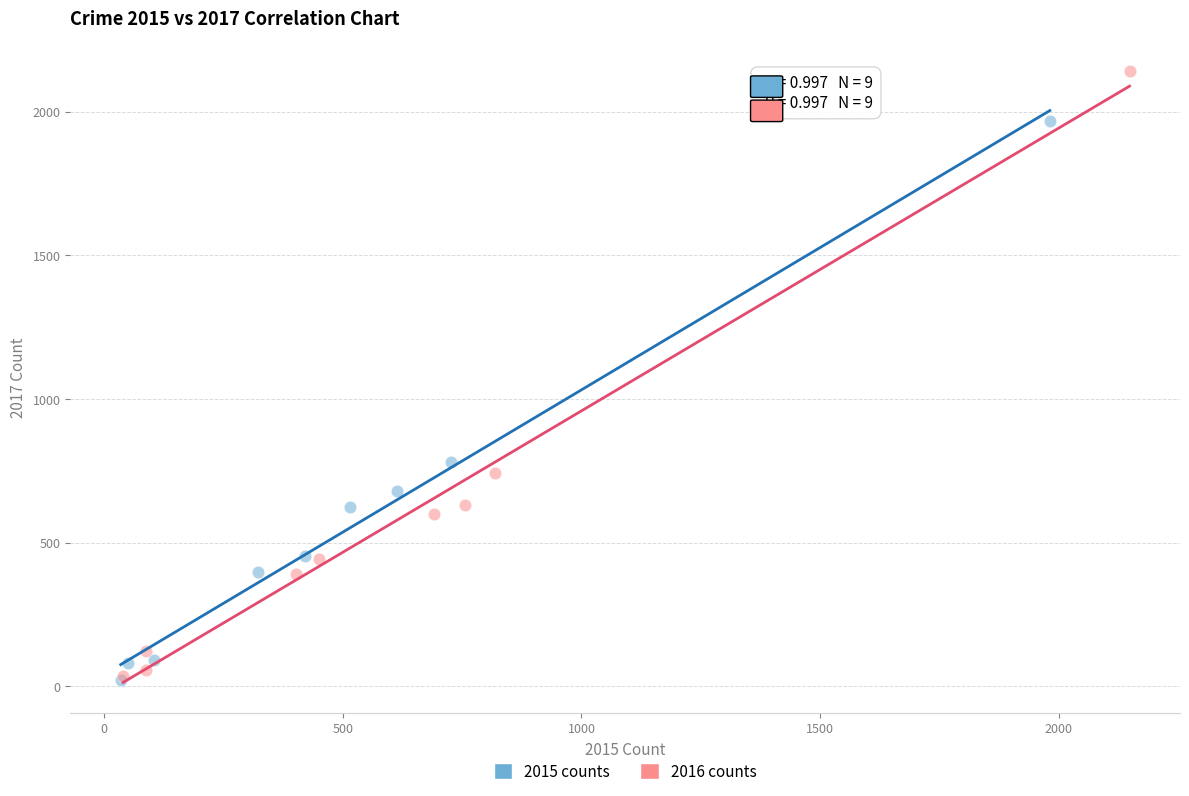

Which series contains the highest Y value?

2016 counts